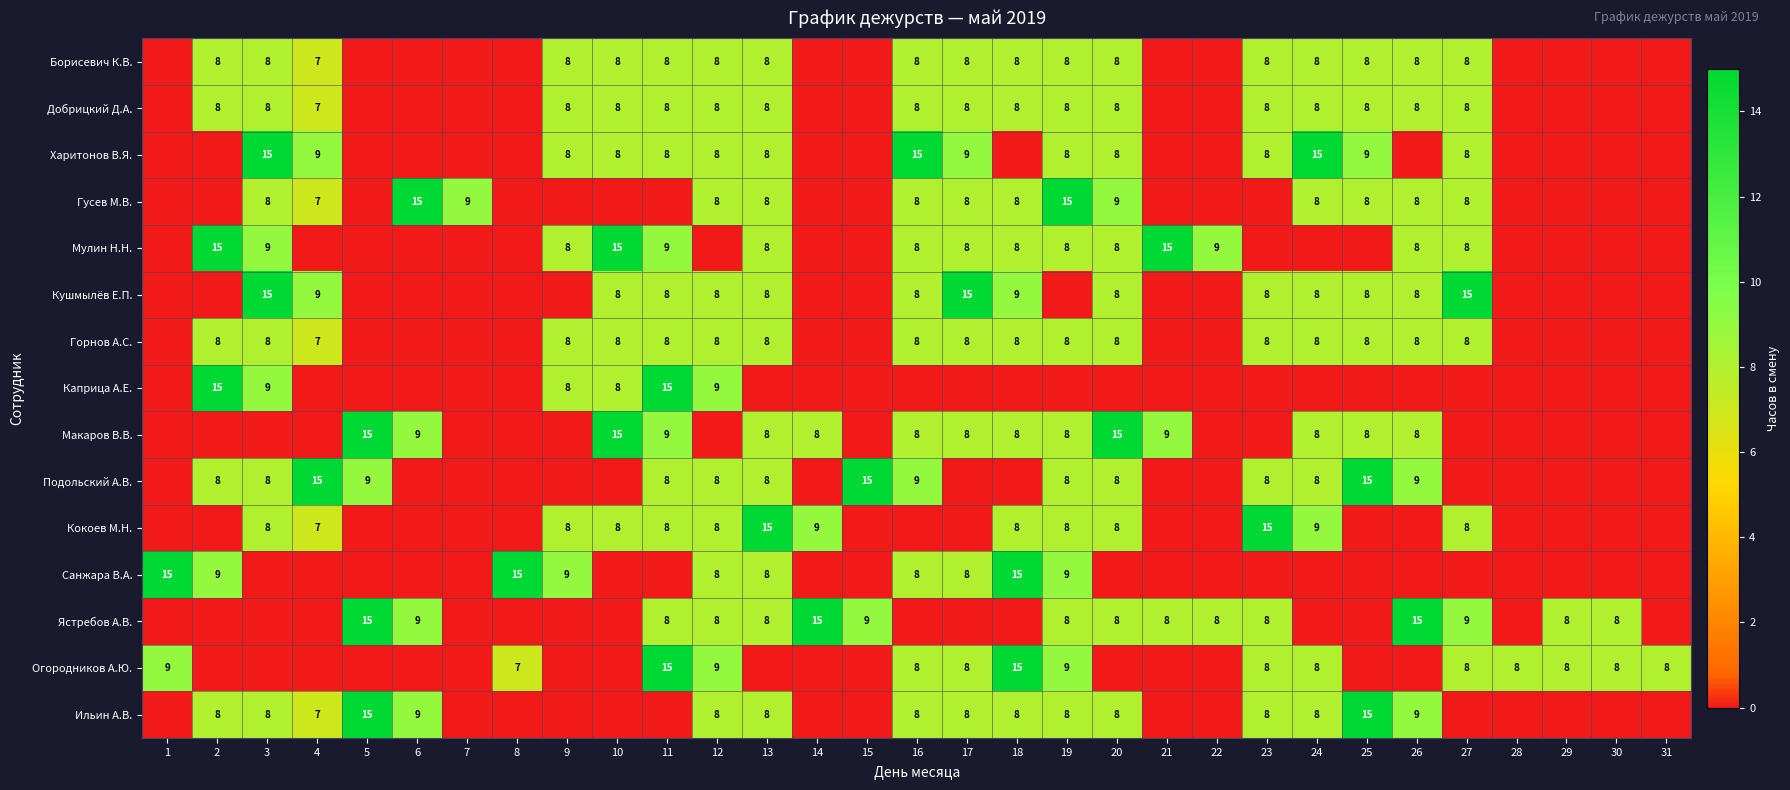

Count the number of categories in the chart.

31